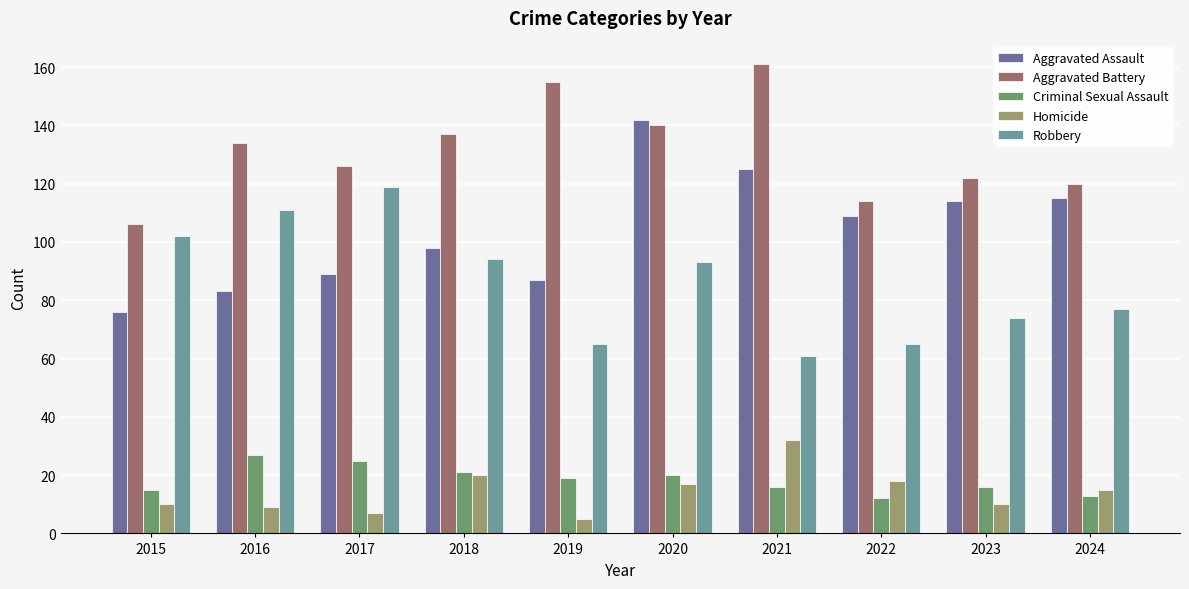

Reading left to right, transcribe all the data shown in this chart.

Aggravated Assault: 2015=76	2016=83	2017=89	2018=98	2019=87	2020=142	2021=125	2022=109	2023=114	2024=115
Aggravated Battery: 2015=106	2016=134	2017=126	2018=137	2019=155	2020=140	2021=161	2022=114	2023=122	2024=120
Criminal Sexual Assault: 2015=15	2016=27	2017=25	2018=21	2019=19	2020=20	2021=16	2022=12	2023=16	2024=13
Homicide: 2015=10	2016=9	2017=7	2018=20	2019=5	2020=17	2021=32	2022=18	2023=10	2024=15
Robbery: 2015=102	2016=111	2017=119	2018=94	2019=65	2020=93	2021=61	2022=65	2023=74	2024=77